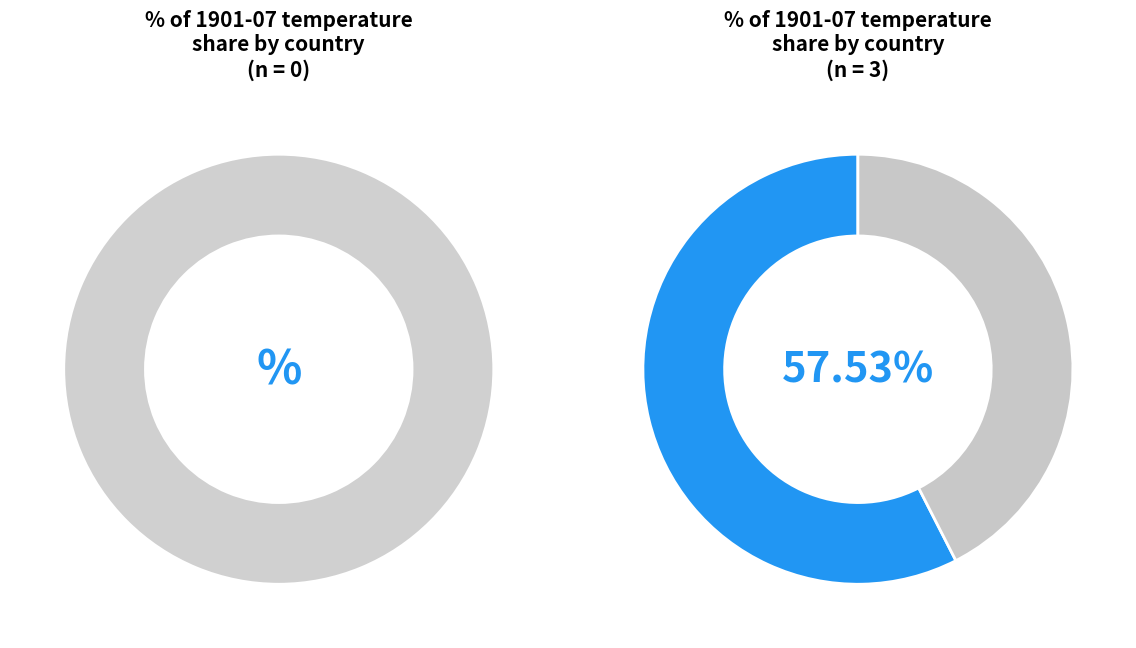

Does UKR represent more than half of the total?

No